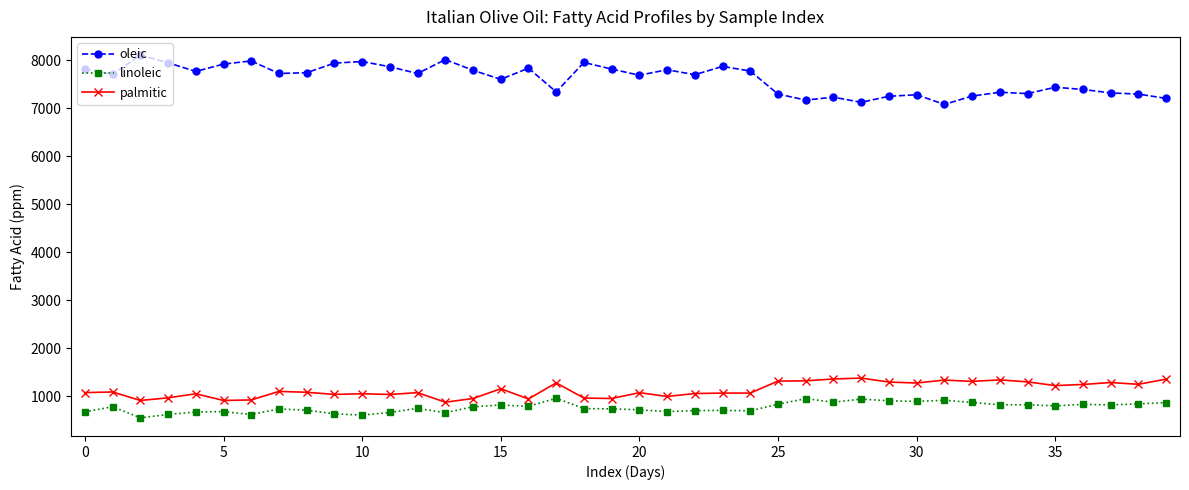

What is the maximum value shown in the chart?

8113